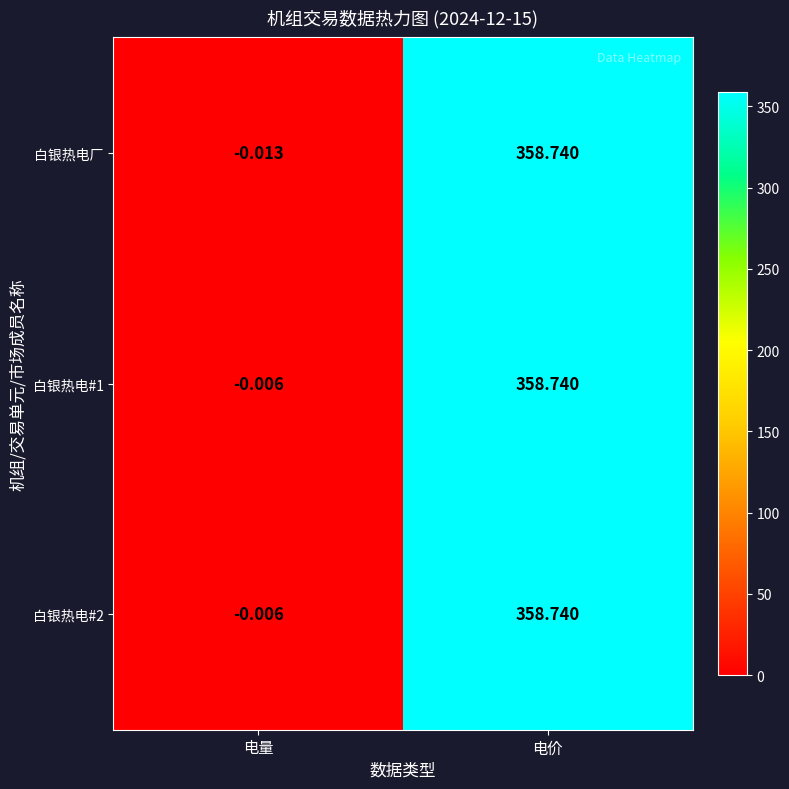

Rank the categories by 白银热电#2 value from lowest to highest.

电量, 电价